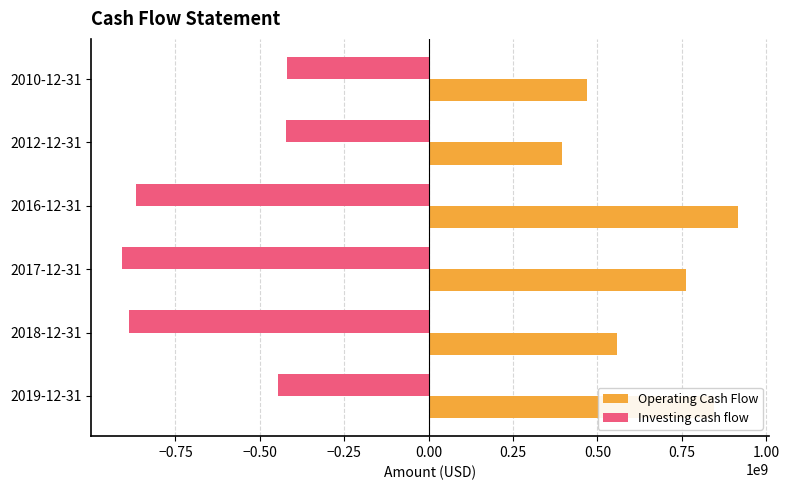

What is the spread (max minus min) of values at 2018-12-31?

1444600000